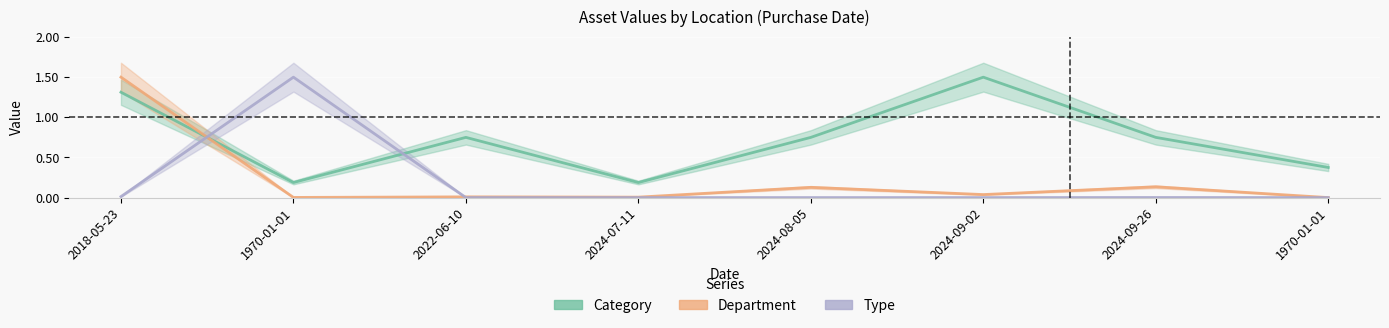

What is the maximum value shown in the chart?

1.5